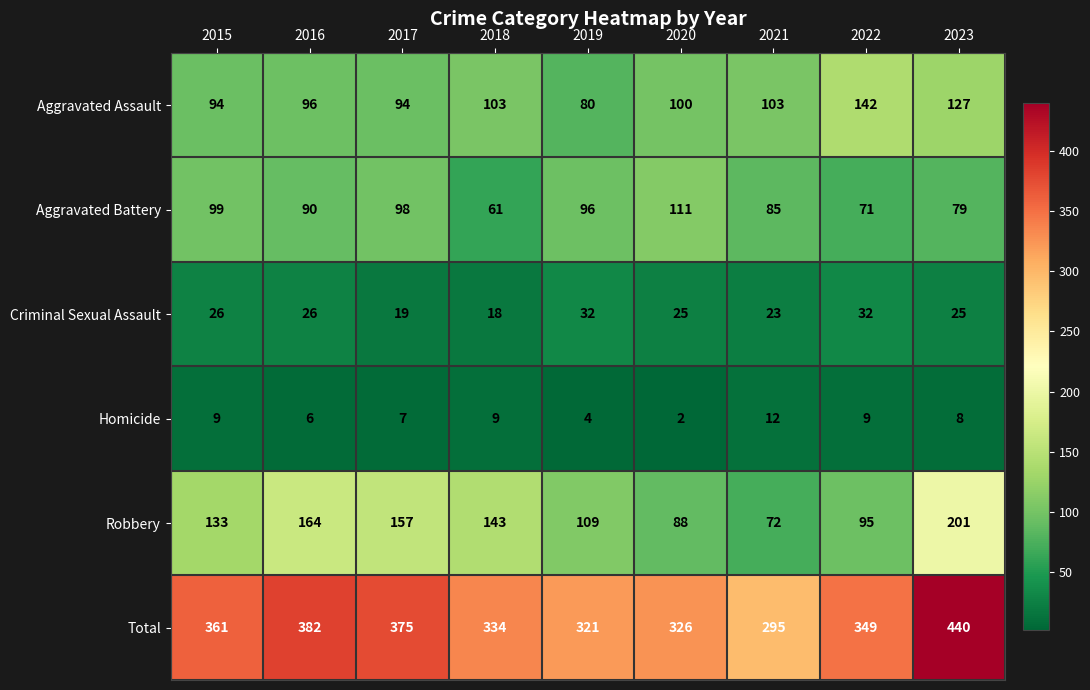

True or false: Aggravated Battery has a value of 34 at 2017.

False